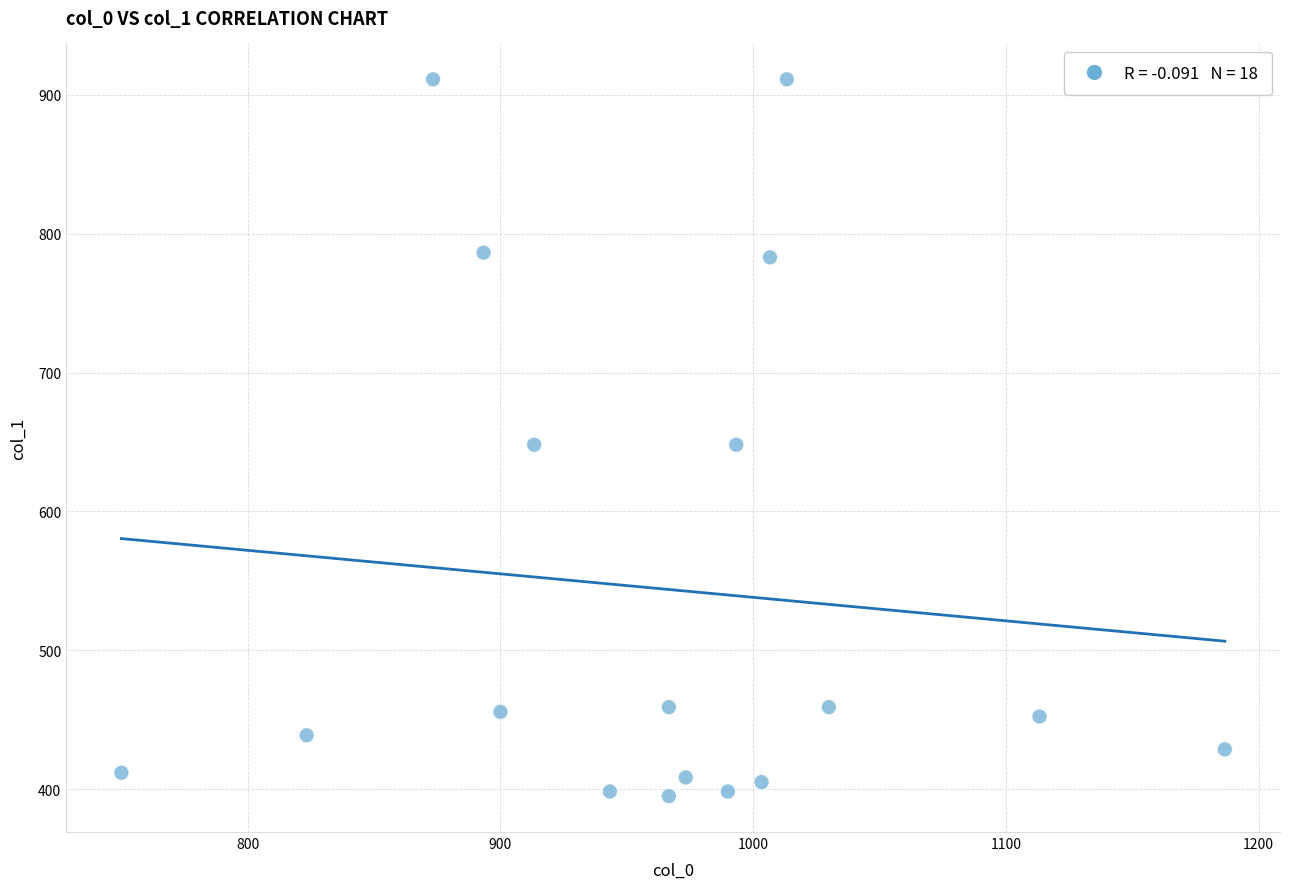

What is the range of Y values (max minus min)?

516.4